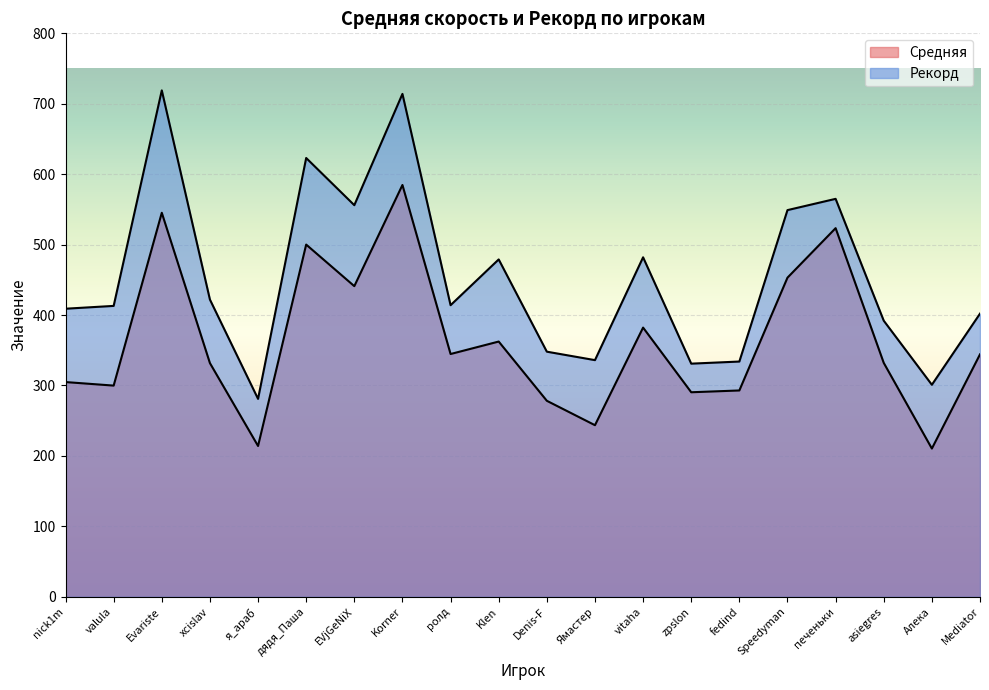

Where is Рекорд nearest to the value 500?

vitaha